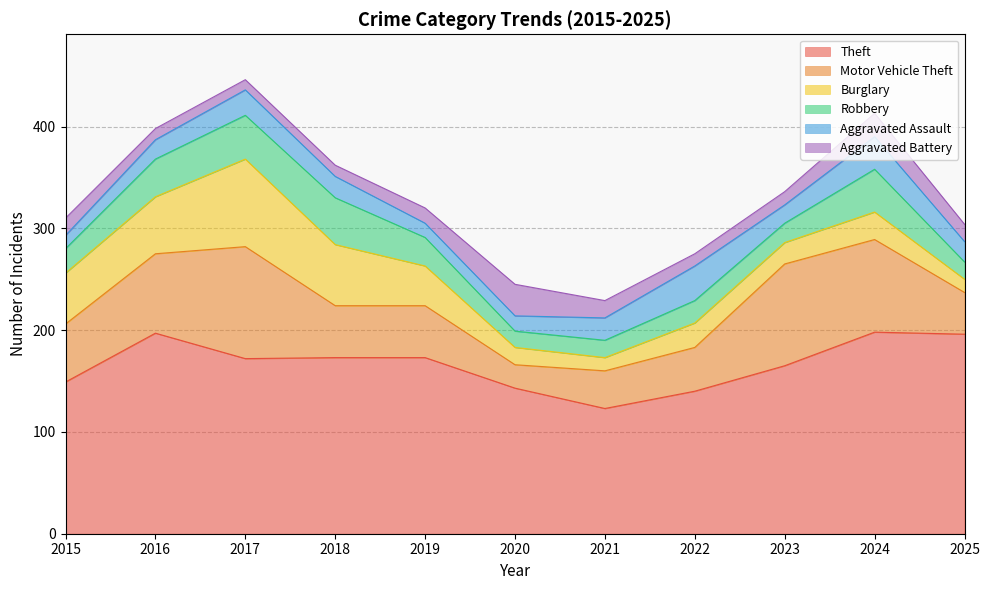

Which series has the widest spread of values?

Motor Vehicle Theft